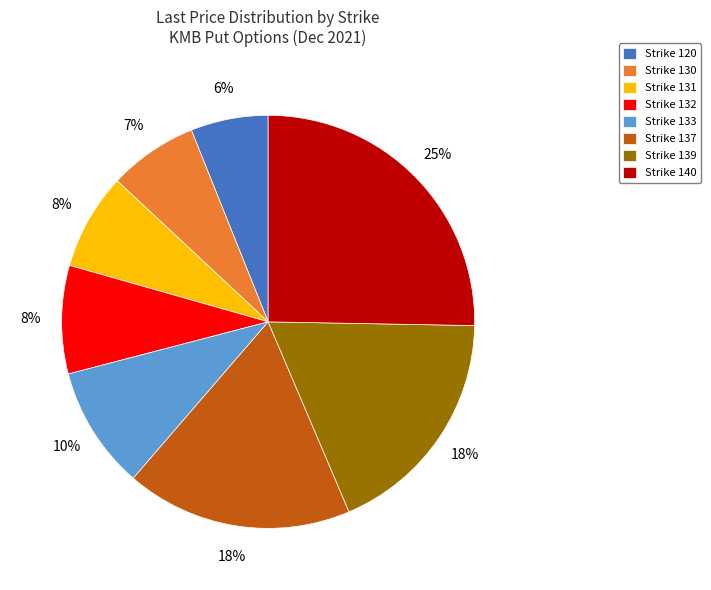

What is the smallest slice in the pie chart?

Strike 120